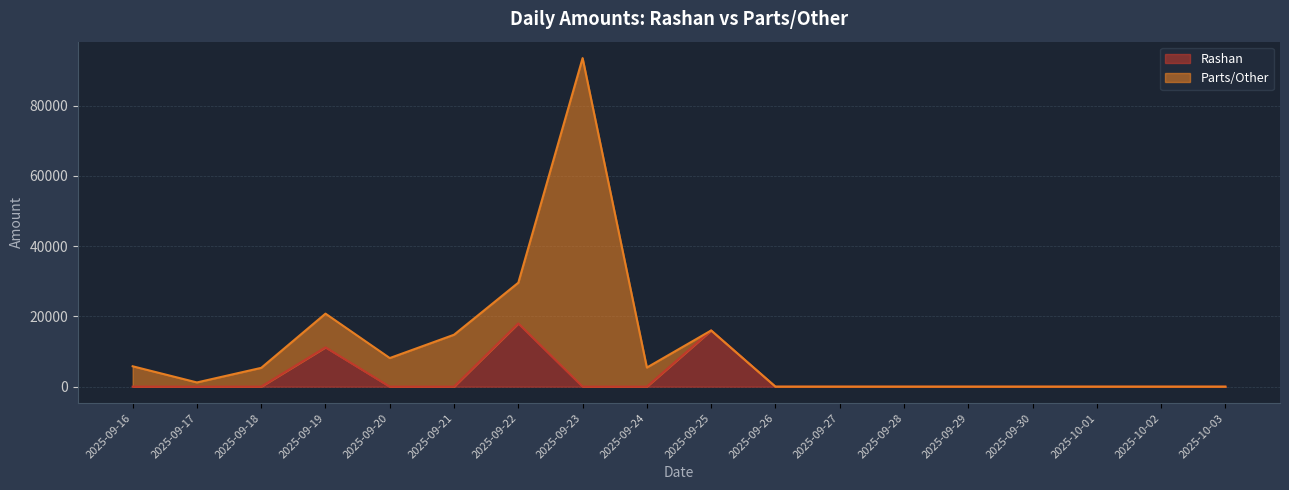

List the labels in order of value, largest first.

2025-09-22, 2025-09-25, 2025-09-19, 2025-09-16, 2025-09-17, 2025-09-18, 2025-09-20, 2025-09-21, 2025-09-23, 2025-09-24, 2025-09-26, 2025-09-27, 2025-09-28, 2025-09-29, 2025-09-30, 2025-10-01, 2025-10-02, 2025-10-03